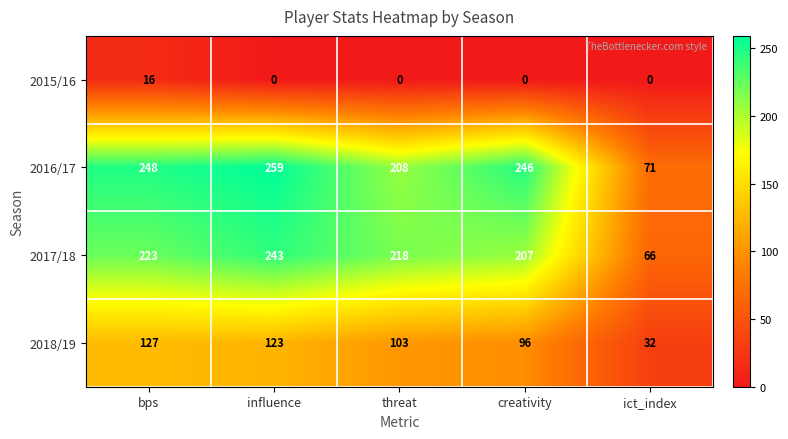

The 2018/19 series shows 144 at threat. True or false?

False